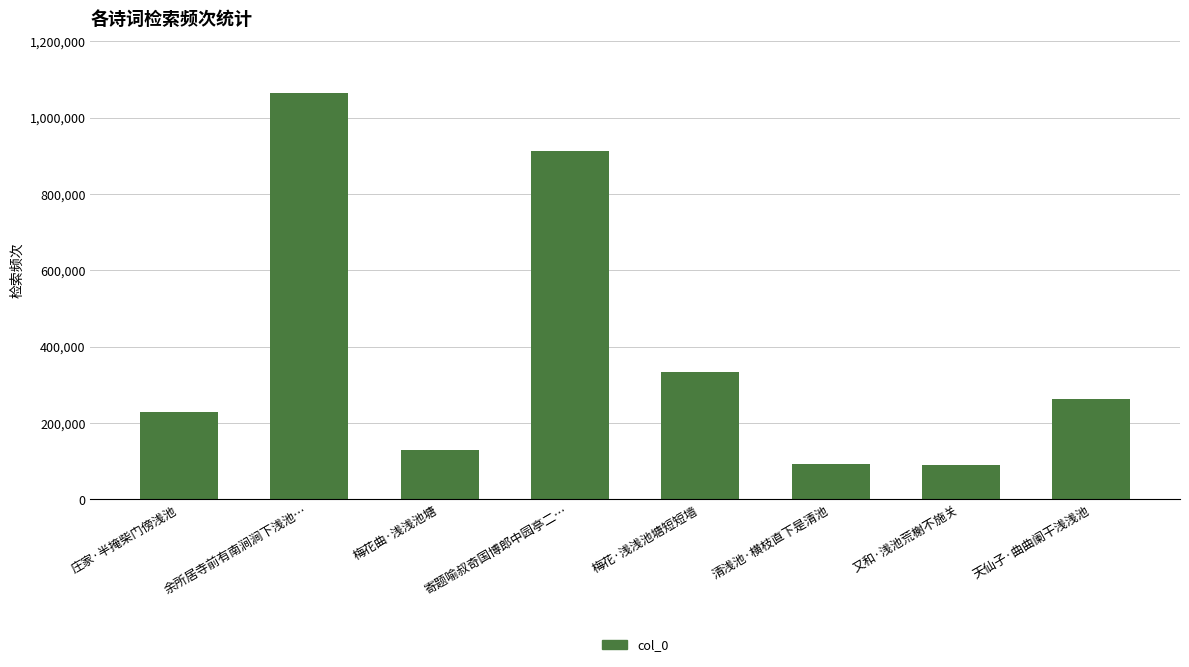

What is the approximate value at 寄题喻叔奇国博郎中园亭二…?

913429